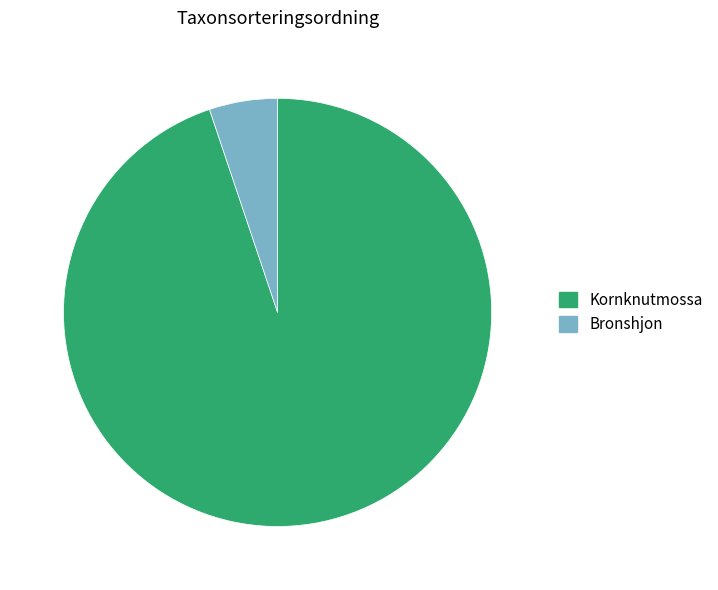

Between Kornknutmossa and Bronshjon, which is larger?

Kornknutmossa